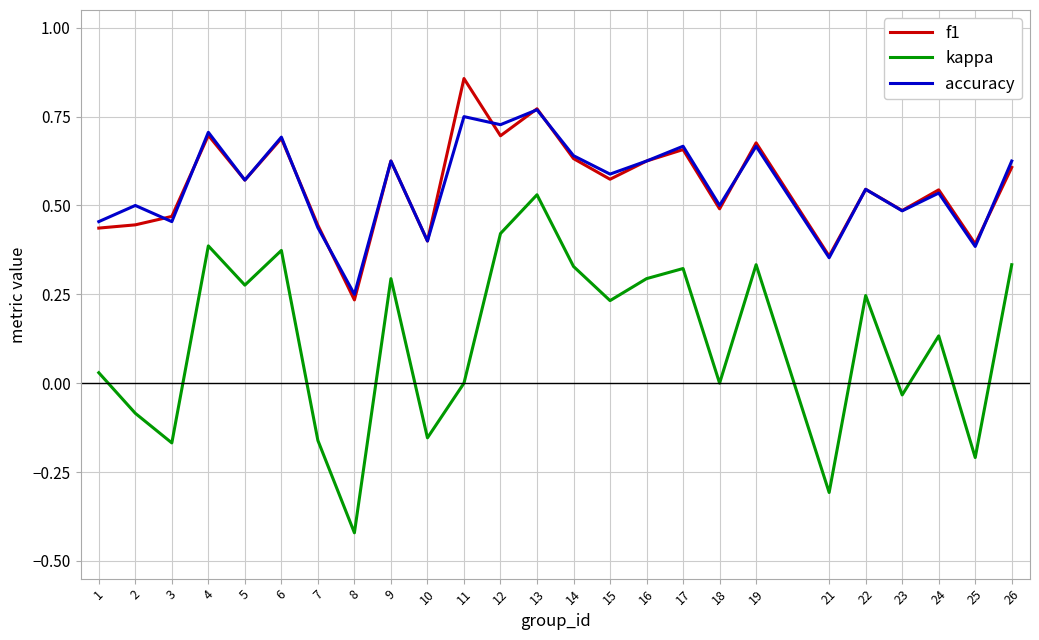

True or false: f1 and kappa intersect in this chart.

False